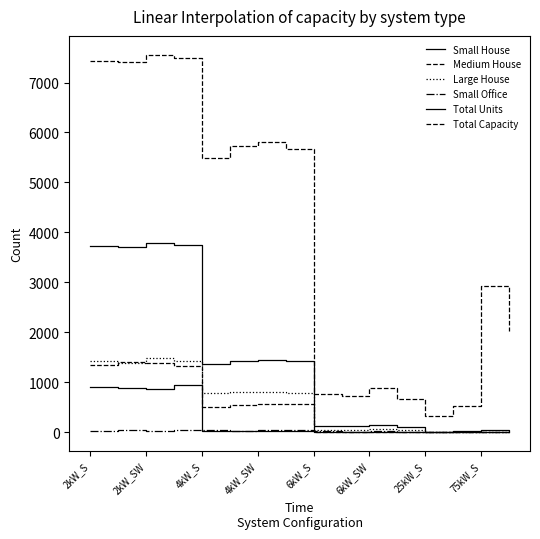

Is this an area chart (filled region under the line)?

No